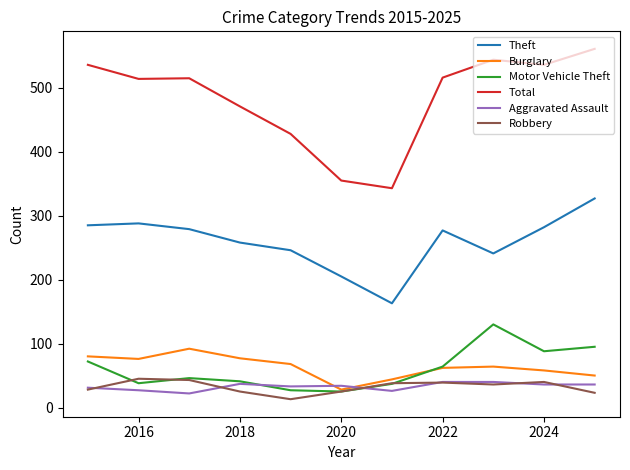

True or false: Theft and Total cross at least once.

False